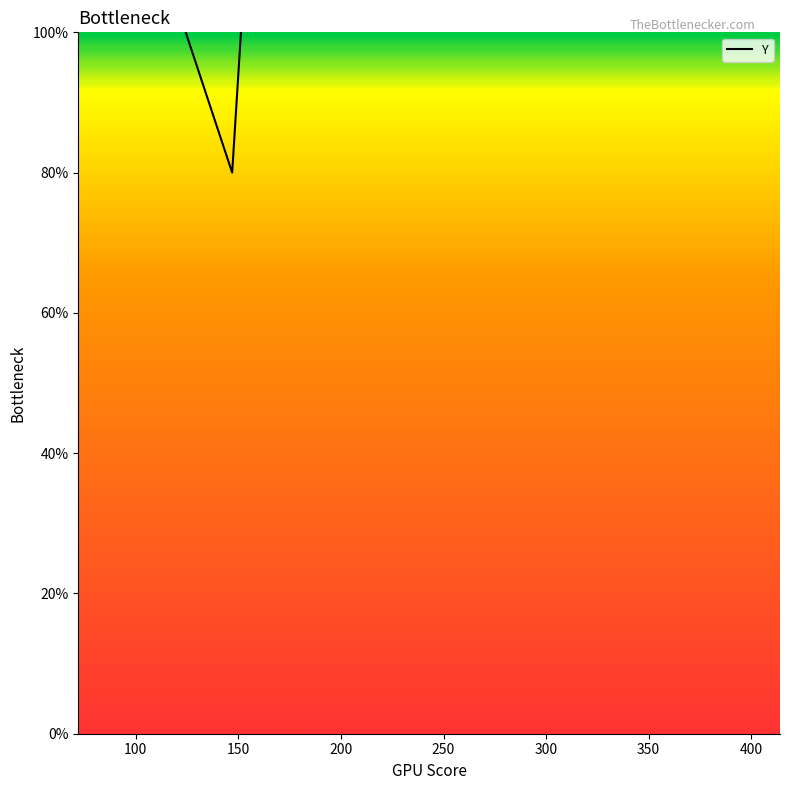

Approximately how many times larger is the value at 250 compared to 334?

1.2